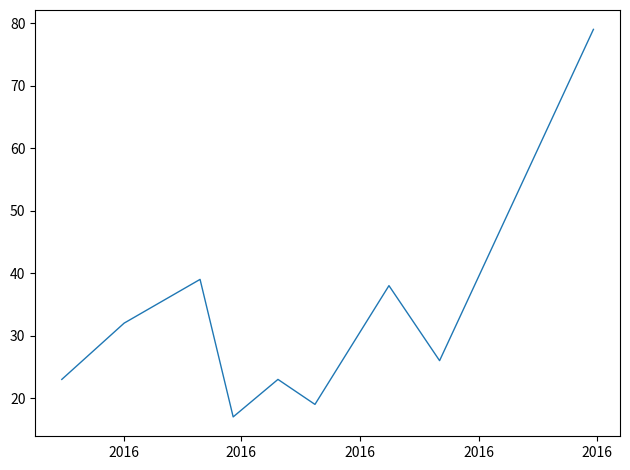

What is the minimum value shown in the chart?

17